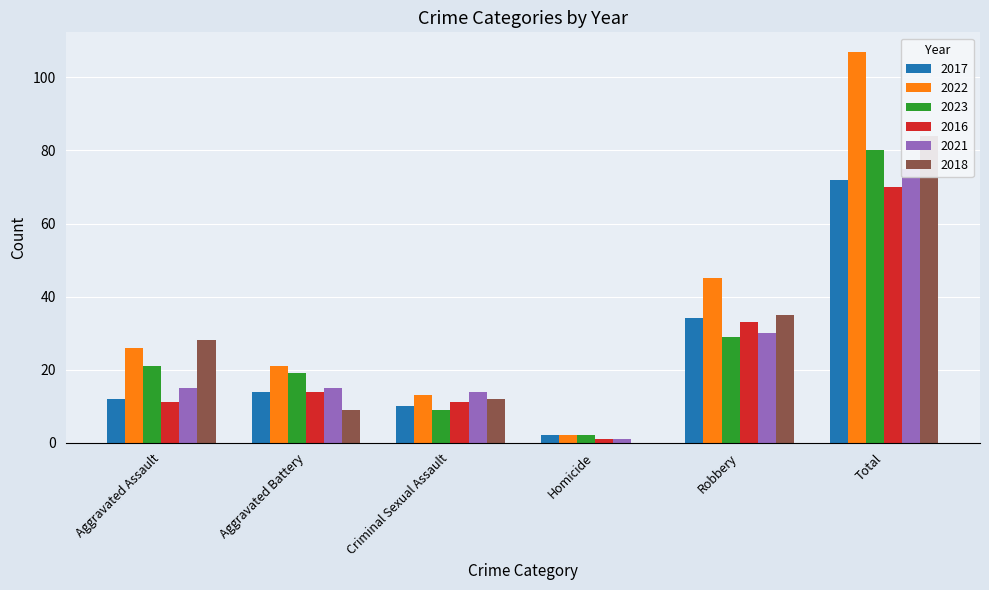

Is the value of 2022 at Criminal Sexual Assault greater than the value of 2016 at Criminal Sexual Assault?

Yes